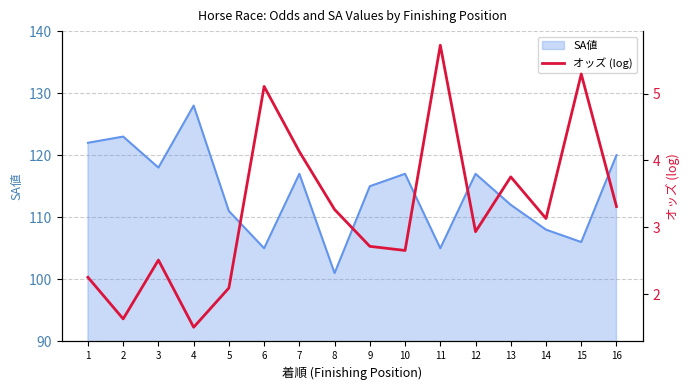

What is the smallest value displayed?

1.5